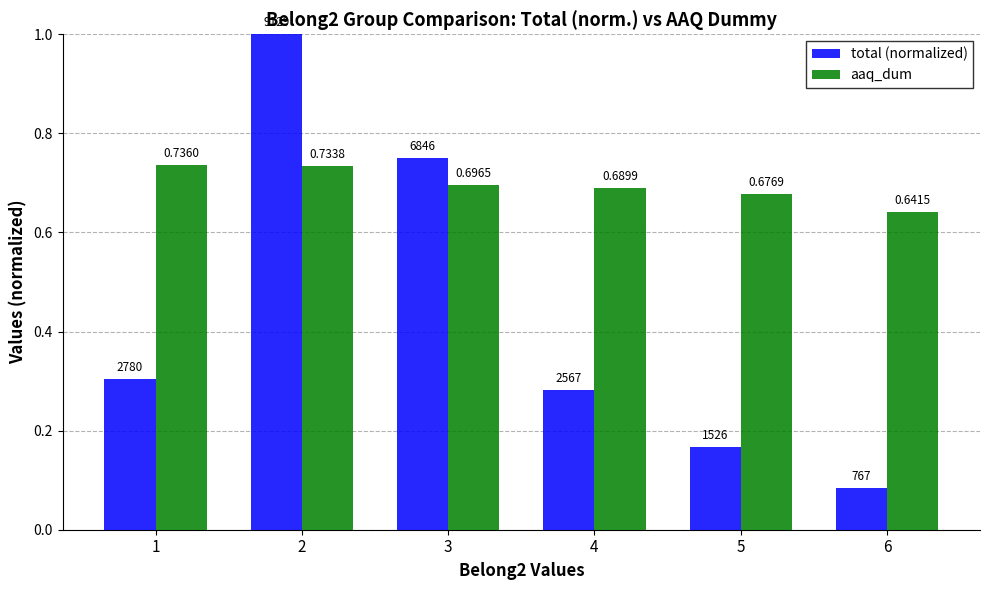

At how many categories does at least one series exceed 0?

6